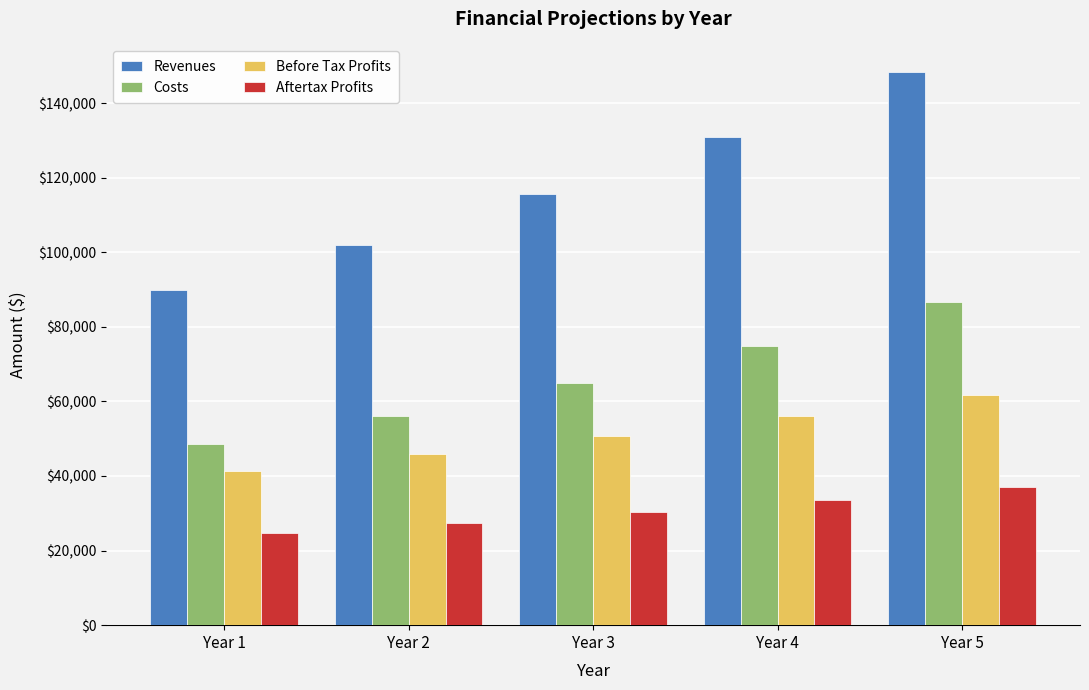

Is it true that Costs equals 26687 at Year 5?

False